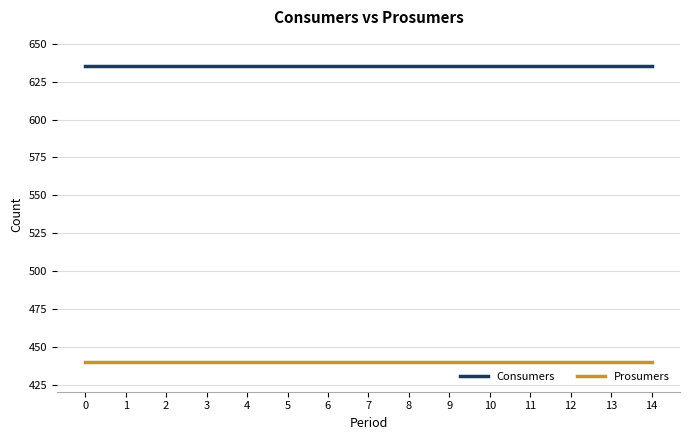

True or false: Prosumers and Consumers intersect in this chart.

False